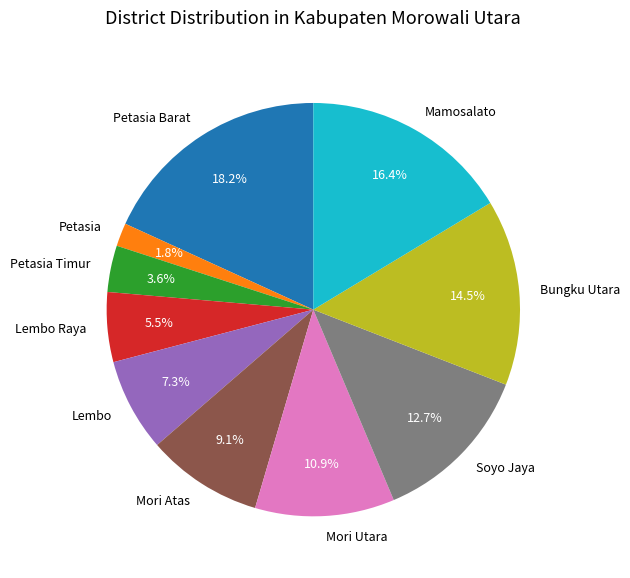

Does any single category account for the majority?

No